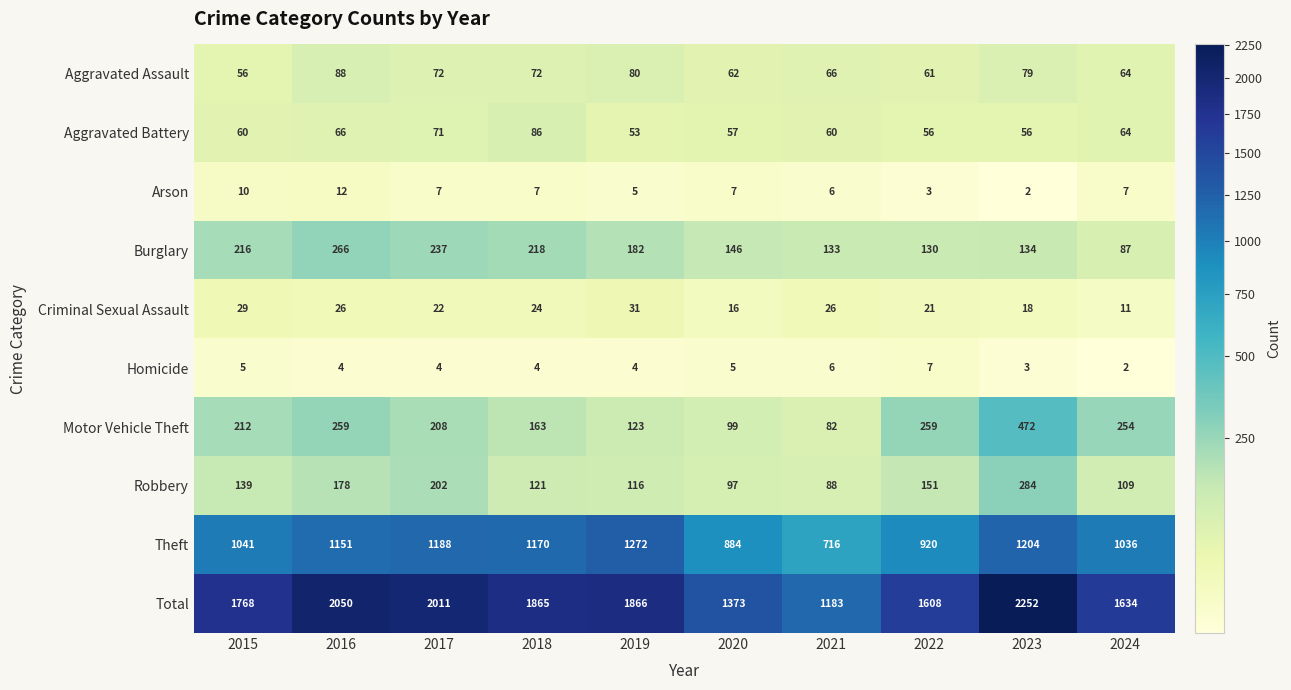

Between 2020 and 2022, which series saw the biggest shift?

Total